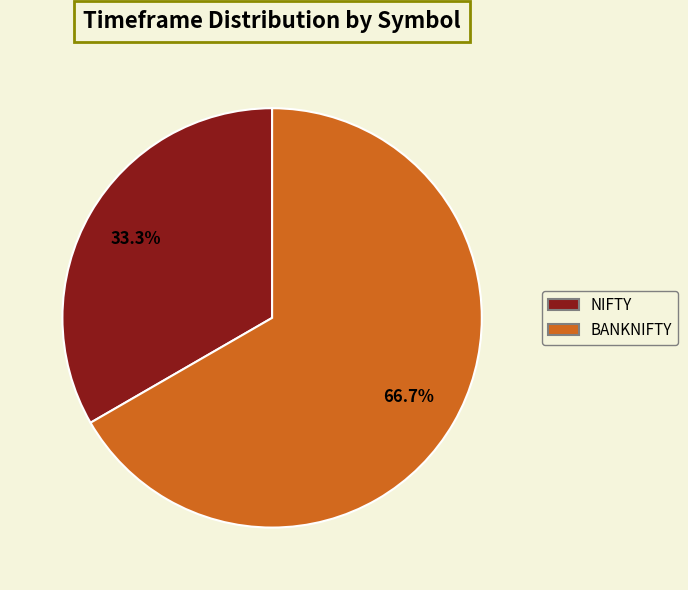

How many slices are in this pie chart?

2